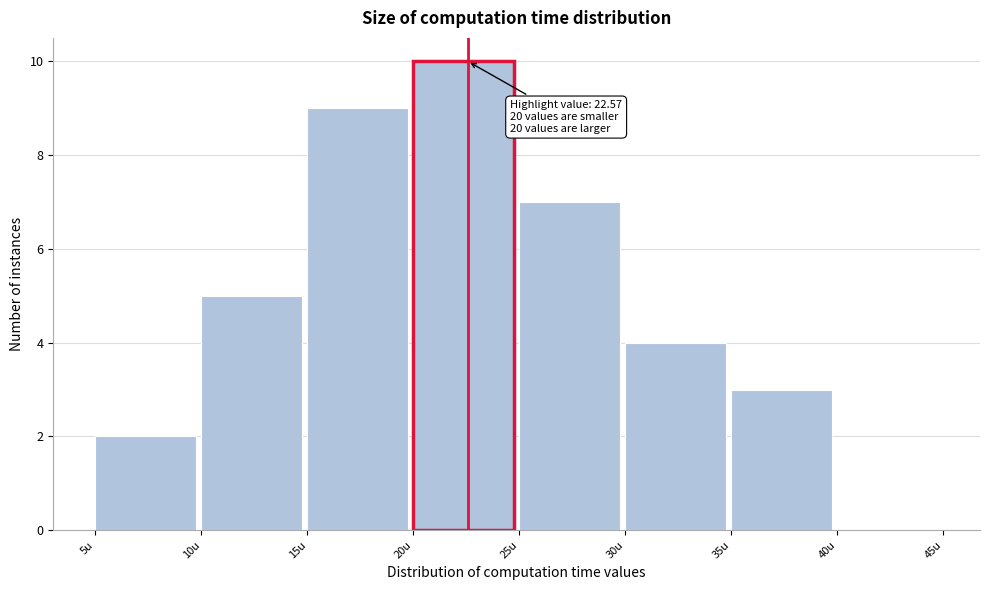

Over which range of the x-axis is the bar tallest?

20 to 25